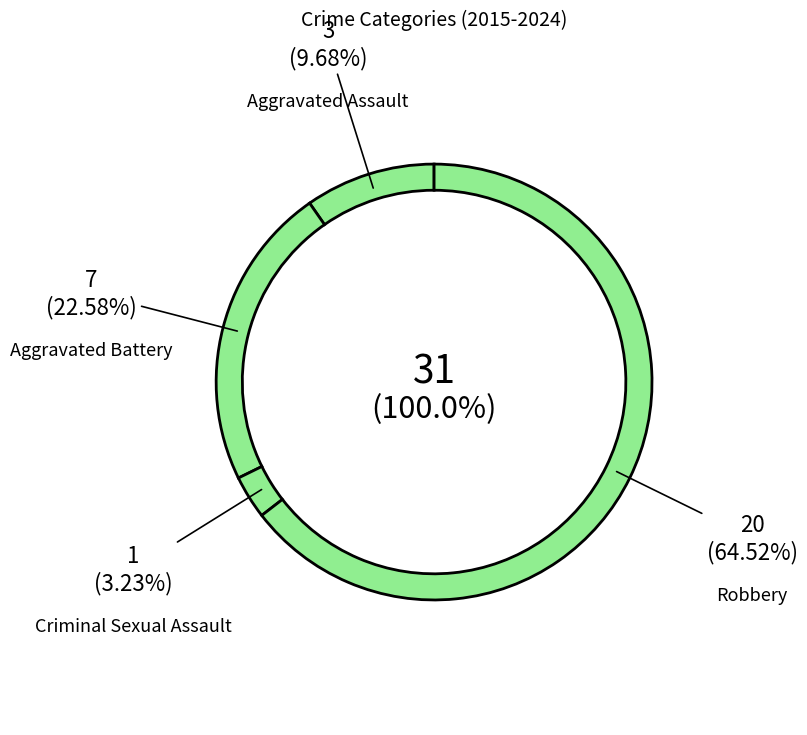

To the nearest percent, what is the average slice percentage?

25%